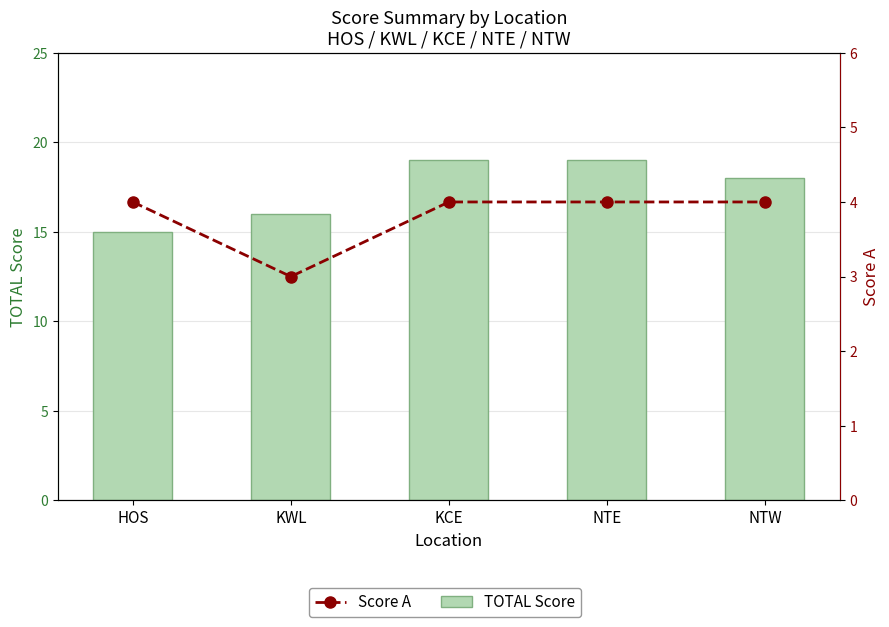

Rank the series by their average value, from lowest to highest.

Score A, TOTAL Score